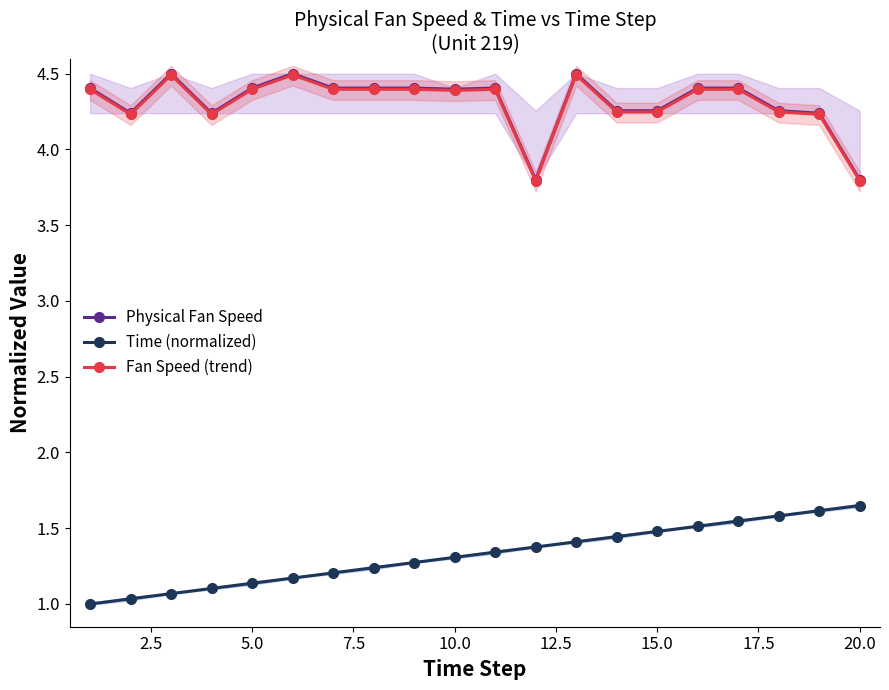

What are all the series names shown in the legend?

Physical Fan Speed, Time (normalized), Fan Speed (trend)